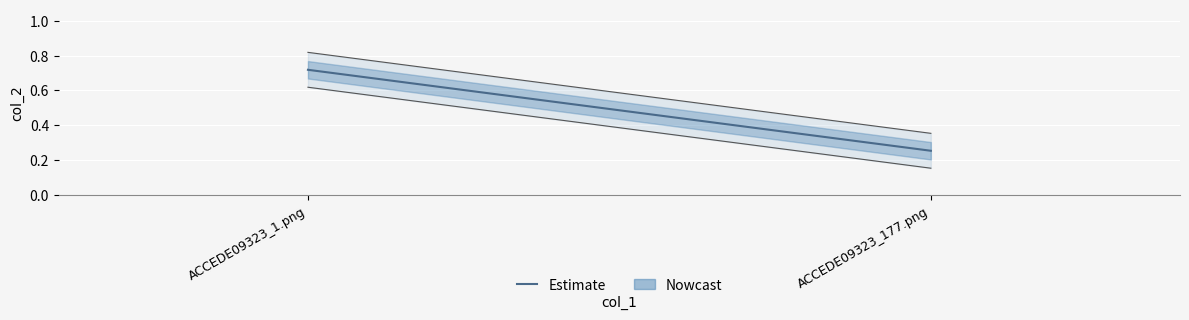

Rank the categories by value from lowest to highest.

ACCEDE09323_177.png, ACCEDE09323_1.png